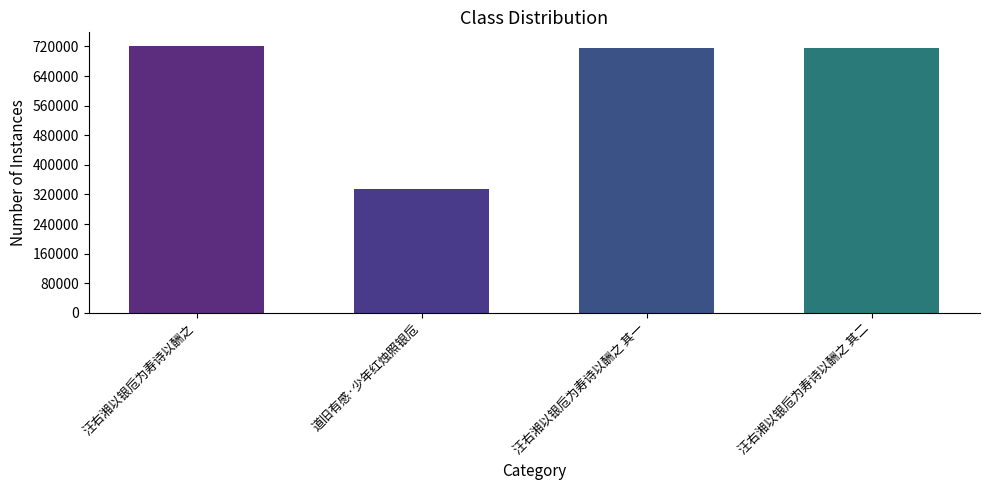

At which category does the chart reach its minimum across all series?

道旧有感·少年红烛照银卮